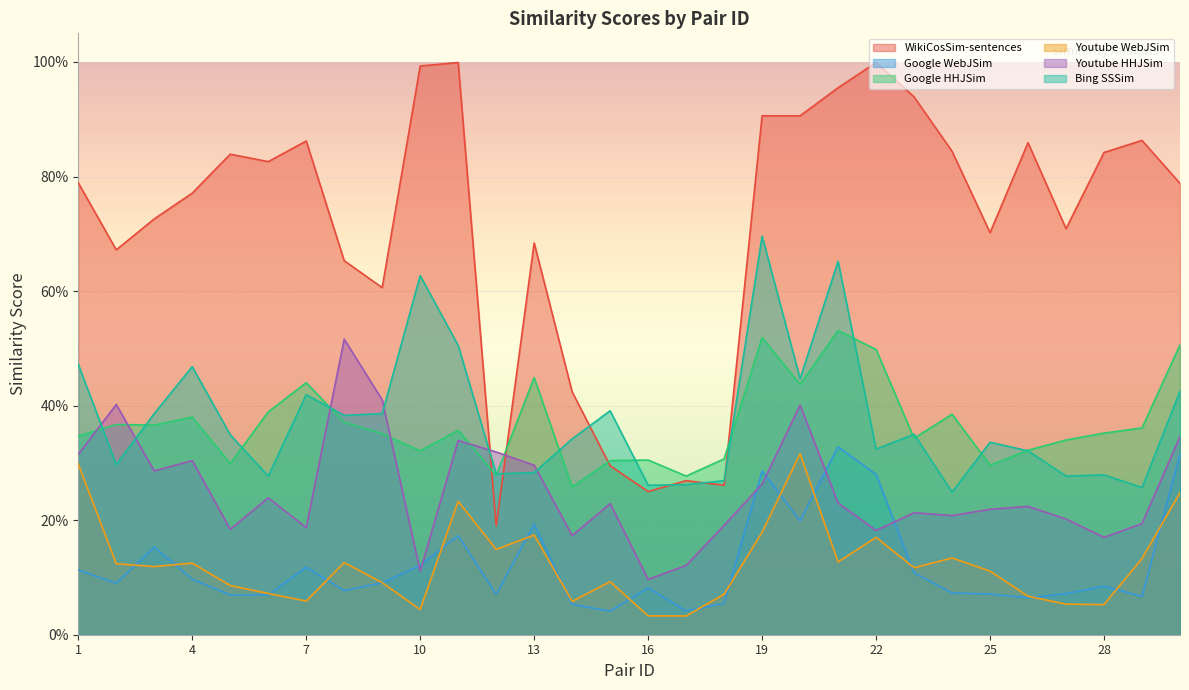

Reading left to right, list all the values displayed in this chart.

WikiCosSim-sentences: 1=0.8	2=0.7	3=0.7	4=0.8	5=0.8	6=0.8	7=0.9	8=0.7	9=0.6	10=1.0	11=1.0	12=0.2	13=0.7	14=0.4	15=0.3	16=0.2	17=0.3	18=0.3	19=0.9	20=0.9	21=1.0	22=1.0	23=0.9	24=0.8	25=0.7	26=0.9	27=0.7	28=0.8	29=0.9	30=0.8
Google WebJSim: 1=0.1	2=0.1	3=0.2	4=0.1	5=0.1	6=0.1	7=0.1	8=0.1	9=0.1	10=0.1	11=0.2	12=0.1	13=0.2	14=0.1	15=0.0	16=0.1	17=0.0	18=0.1	19=0.3	20=0.2	21=0.3	22=0.3	23=0.1	24=0.1	25=0.1	26=0.1	27=0.1	28=0.1	29=0.1	30=0.3
Google HHJSim: 1=0.3	2=0.4	3=0.4	4=0.4	5=0.3	6=0.4	7=0.4	8=0.4	9=0.4	10=0.3	11=0.4	12=0.3	13=0.4	14=0.3	15=0.3	16=0.3	17=0.3	18=0.3	19=0.5	20=0.4	21=0.5	22=0.5	23=0.3	24=0.4	25=0.3	26=0.3	27=0.3	28=0.4	29=0.4	30=0.5
Youtube WebJSim: 1=0.3	2=0.1	3=0.1	4=0.1	5=0.1	6=0.1	7=0.1	8=0.1	9=0.1	10=0.0	11=0.2	12=0.1	13=0.2	14=0.1	15=0.1	16=0.0	17=0.0	18=0.1	19=0.2	20=0.3	21=0.1	22=0.2	23=0.1	24=0.1	25=0.1	26=0.1	27=0.1	28=0.1	29=0.1	30=0.2
Youtube HHJSim: 1=0.3	2=0.4	3=0.3	4=0.3	5=0.2	6=0.2	7=0.2	8=0.5	9=0.4	10=0.1	11=0.3	12=0.3	13=0.3	14=0.2	15=0.2	16=0.1	17=0.1	18=0.2	19=0.3	20=0.4	21=0.2	22=0.2	23=0.2	24=0.2	25=0.2	26=0.2	27=0.2	28=0.2	29=0.2	30=0.3
Bing SSSim: 1=0.5	2=0.3	3=0.4	4=0.5	5=0.3	6=0.3	7=0.4	8=0.4	9=0.4	10=0.6	11=0.5	12=0.3	13=0.3	14=0.3	15=0.4	16=0.3	17=0.3	18=0.3	19=0.7	20=0.4	21=0.7	22=0.3	23=0.3	24=0.2	25=0.3	26=0.3	27=0.3	28=0.3	29=0.3	30=0.4